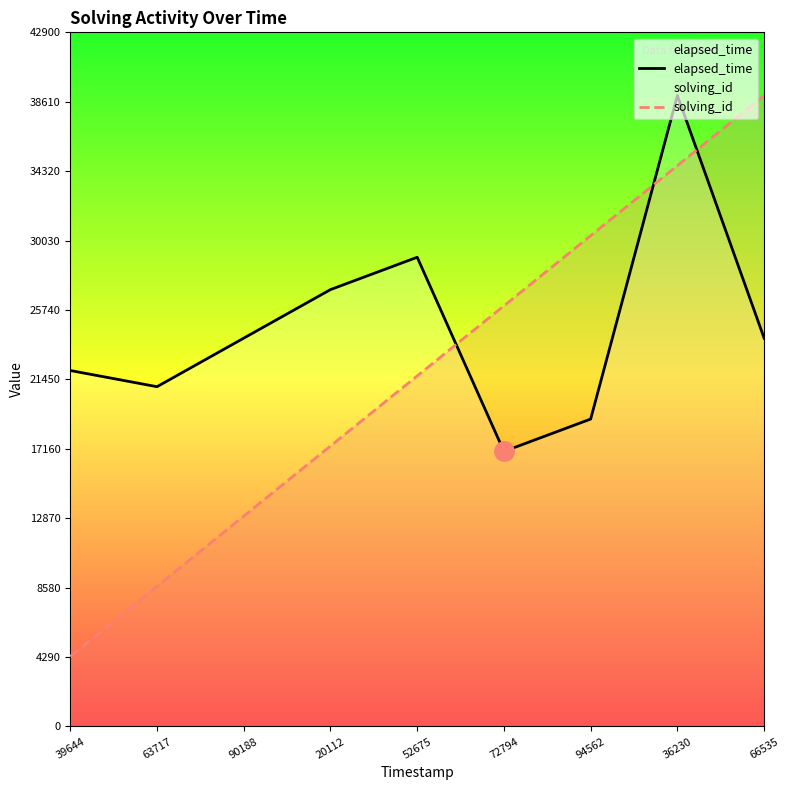

Which has a higher value, 63717 or 66535?

66535